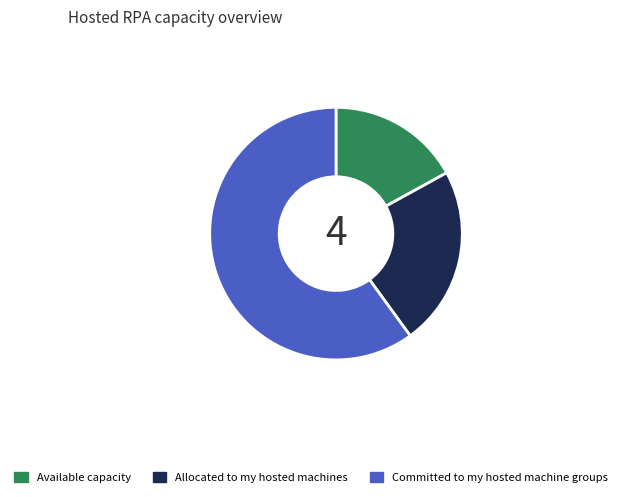

Which slice is the smallest?

Available capacity